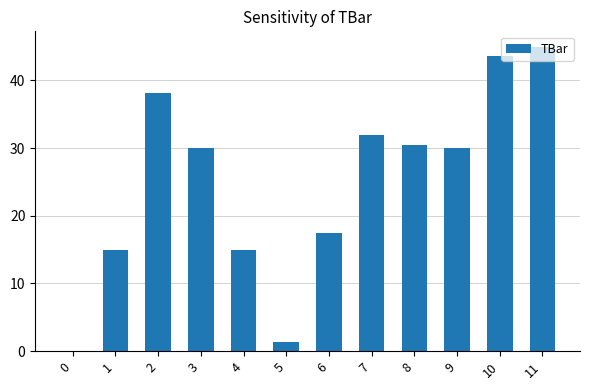

Reading left to right, transcribe all the data shown in this chart.

0=0.0	1=15.0	2=38.2	3=30.0	4=15.0	5=1.4	6=17.5	7=31.9	8=30.4	9=30.0	10=43.6	11=45.0